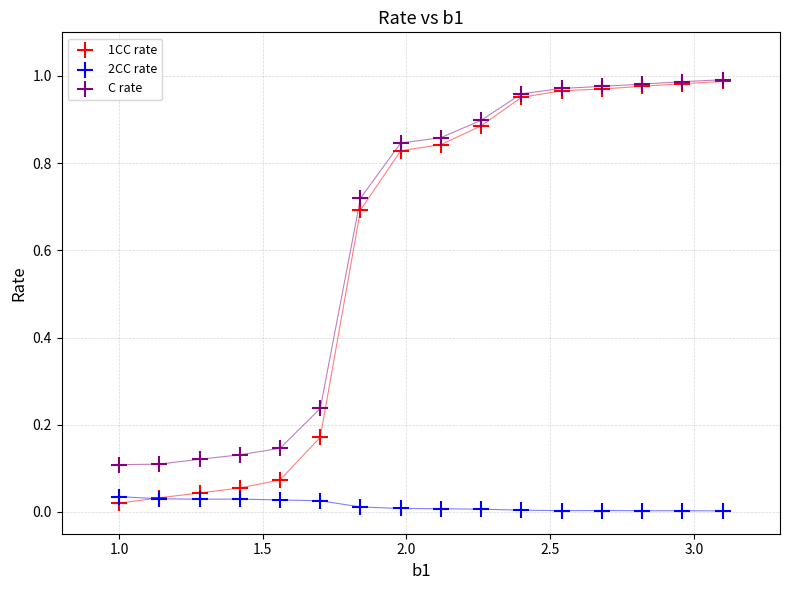

Which series has the widest spread of Y values?

1CC rate